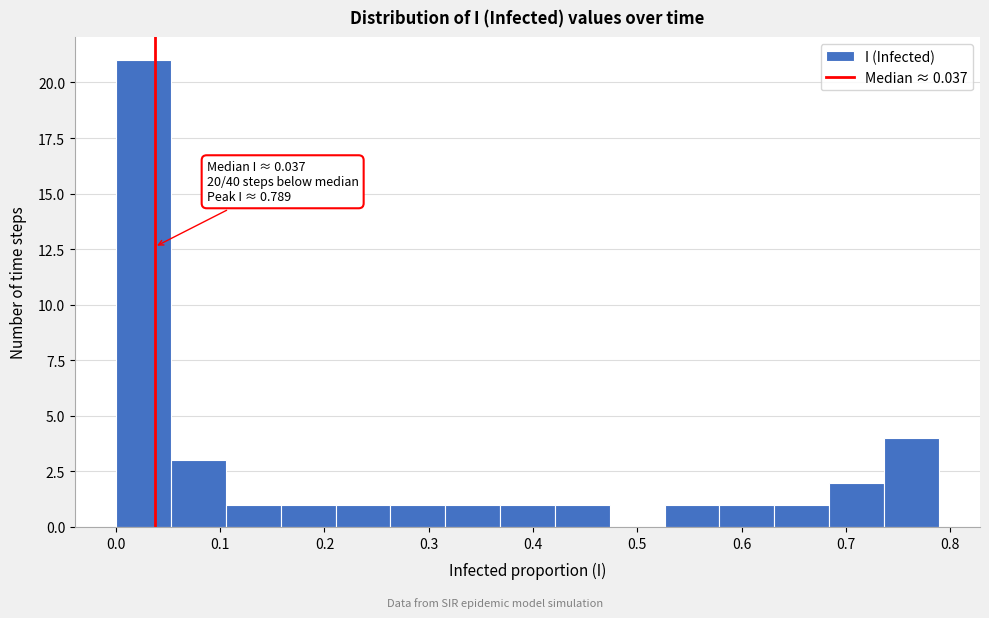

Over which range of the x-axis is the bar tallest?

0.00 to 0.05